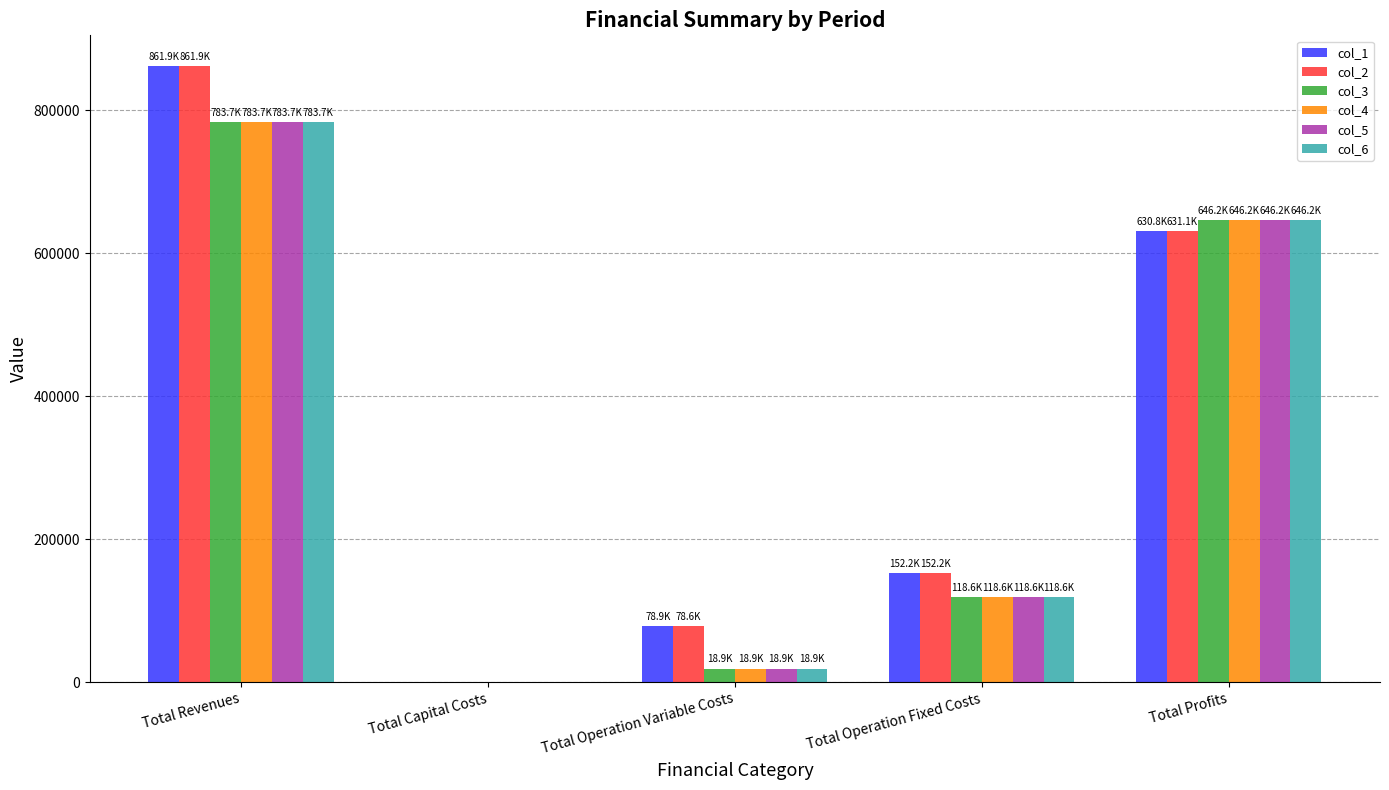

The col_1 series shows 78874.9 at Total Operation Variable Costs. True or false?

True